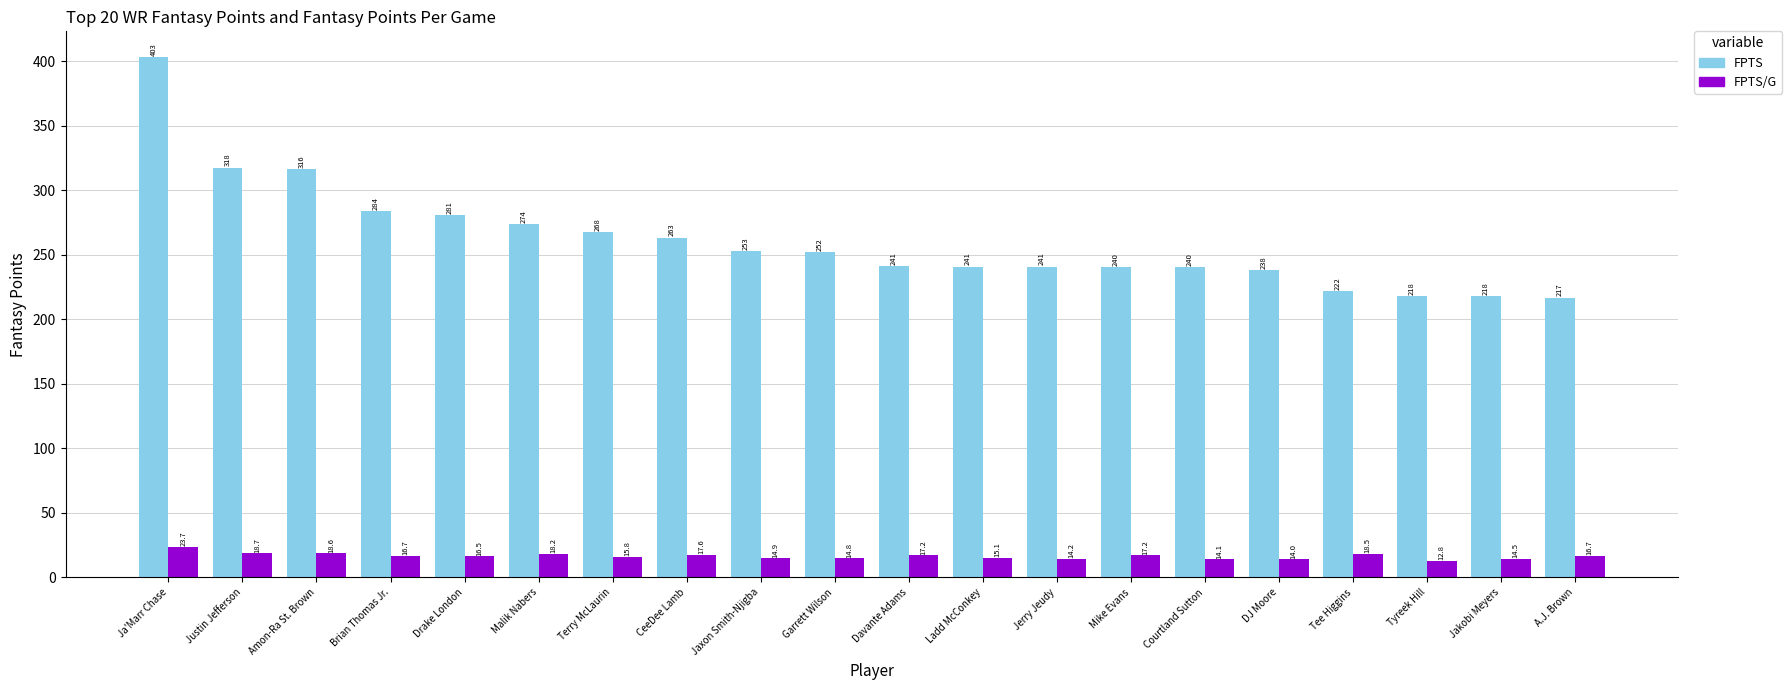

Reading left to right, what are all the values shown in this chart?

FPTS: 403.0	317.5	316.2	284.0	280.8	273.6	267.8	263.4	253.0	251.9	241.3	240.9	240.9	240.4	240.3	238.1	222.1	218.2	218.0	216.9
FPTS/G: 23.7	18.7	18.6	16.7	16.5	18.2	15.8	17.6	14.9	14.8	17.2	15.1	14.2	17.2	14.1	14.0	18.5	12.8	14.5	16.7